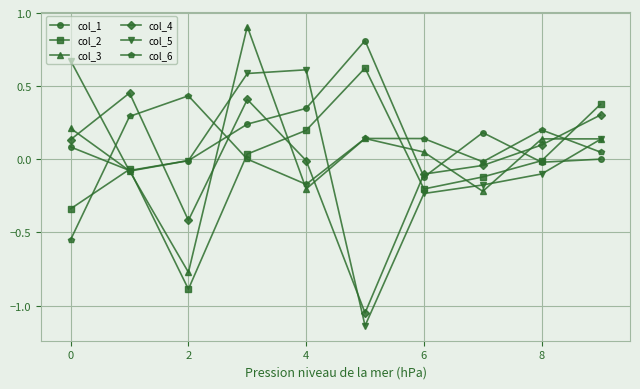

How many categories are shown in the chart?

10